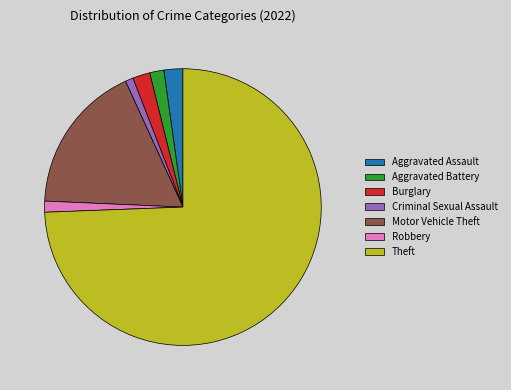

Is Criminal Sexual Assault the majority of the pie?

No